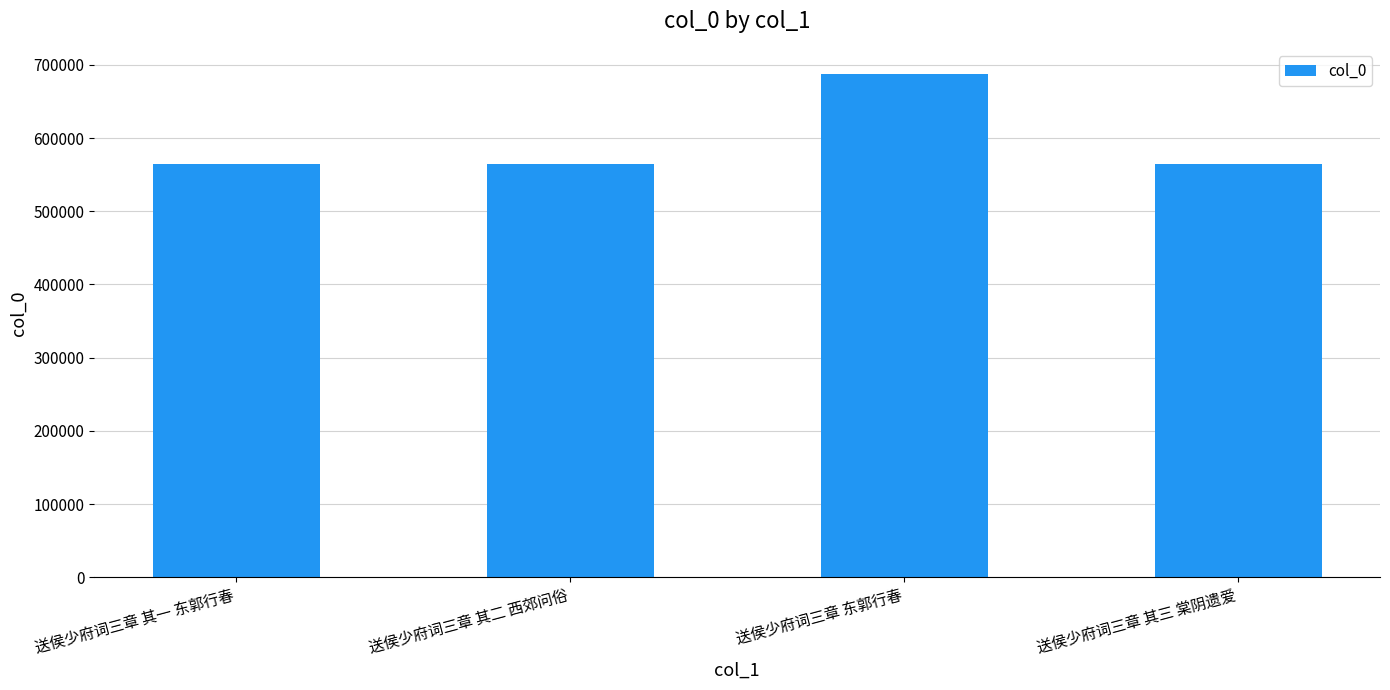

Count the number of categories in the chart.

4